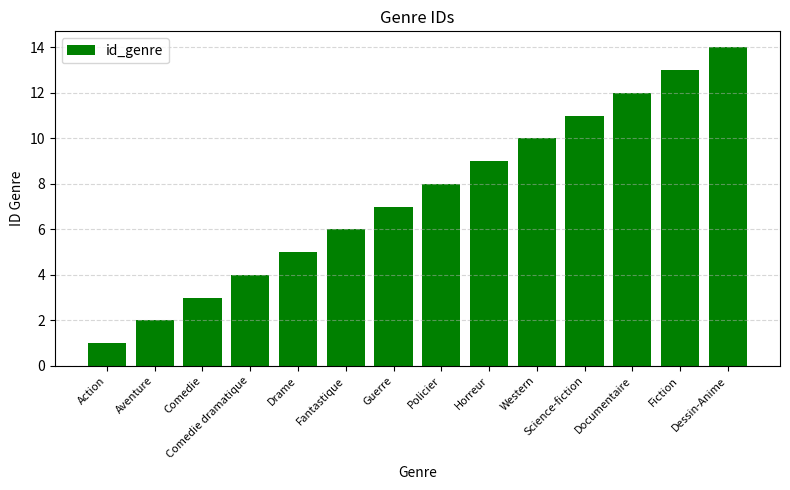

What is the label of the 11th bar from the right?

Comedie dramatique